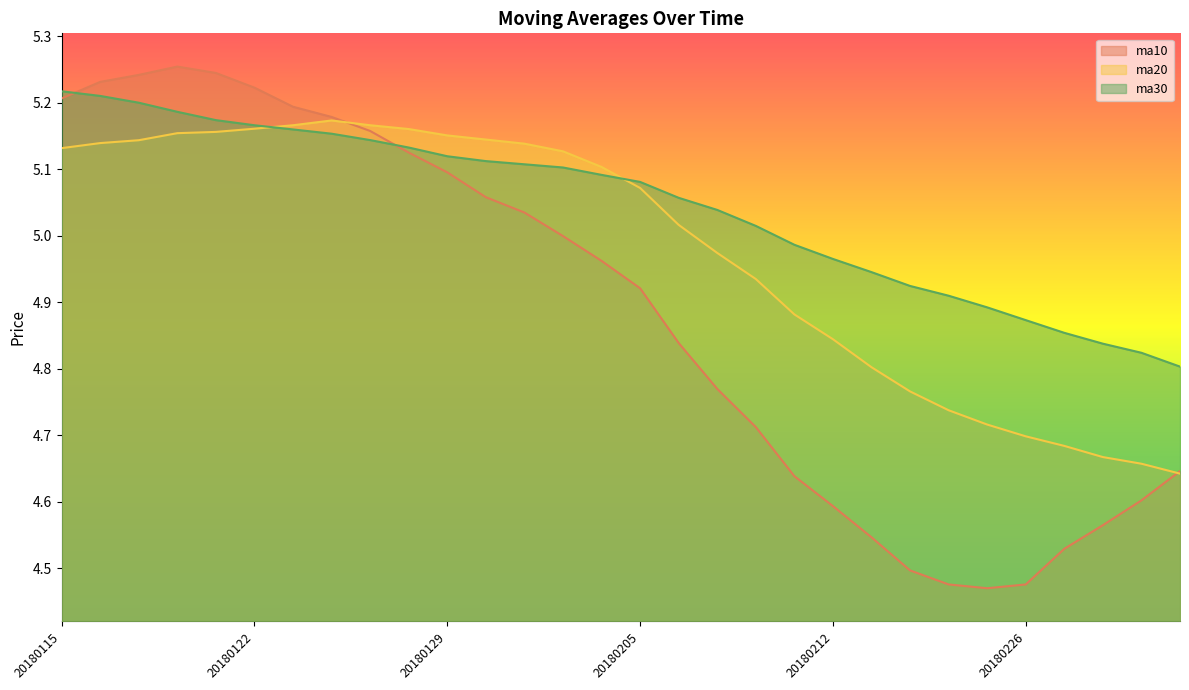

How many lines are shown in the chart?

3